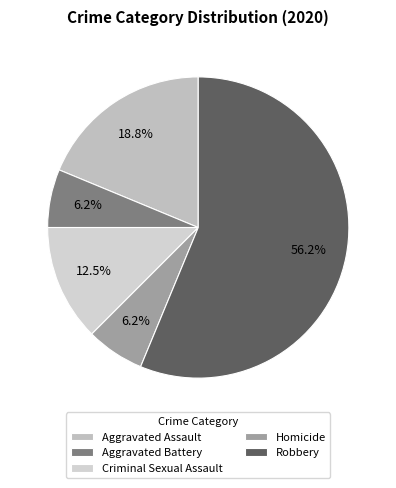

Which has a higher value, Aggravated Assault or Homicide?

Aggravated Assault